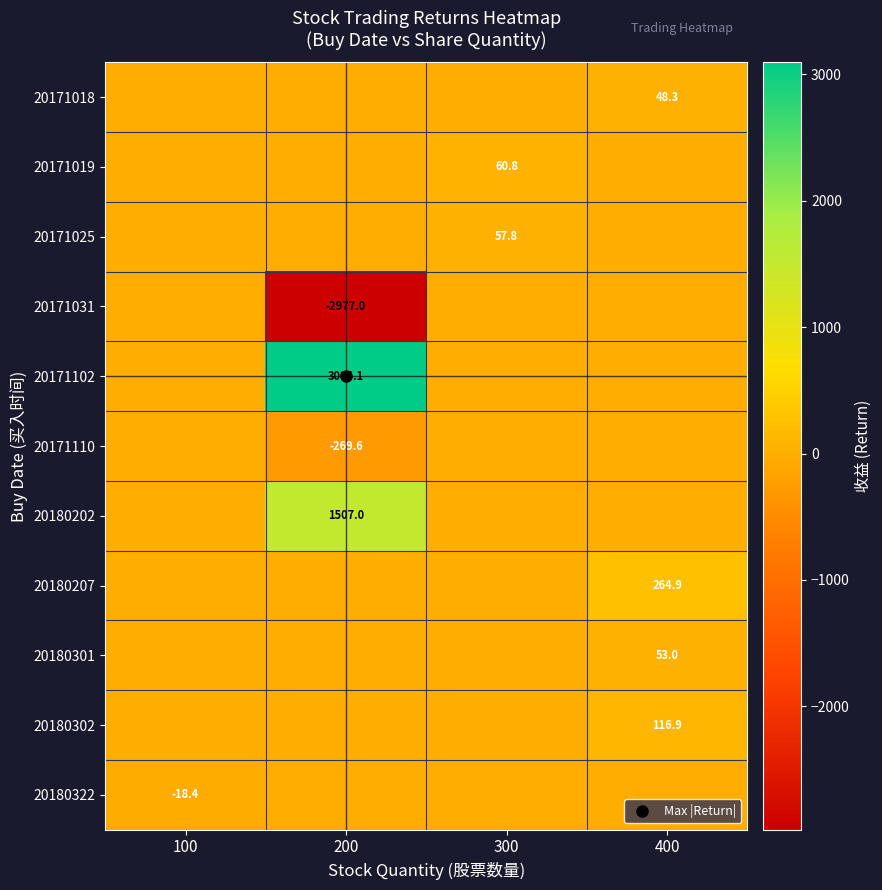

At which label does 20180322 reach its minimum?

100